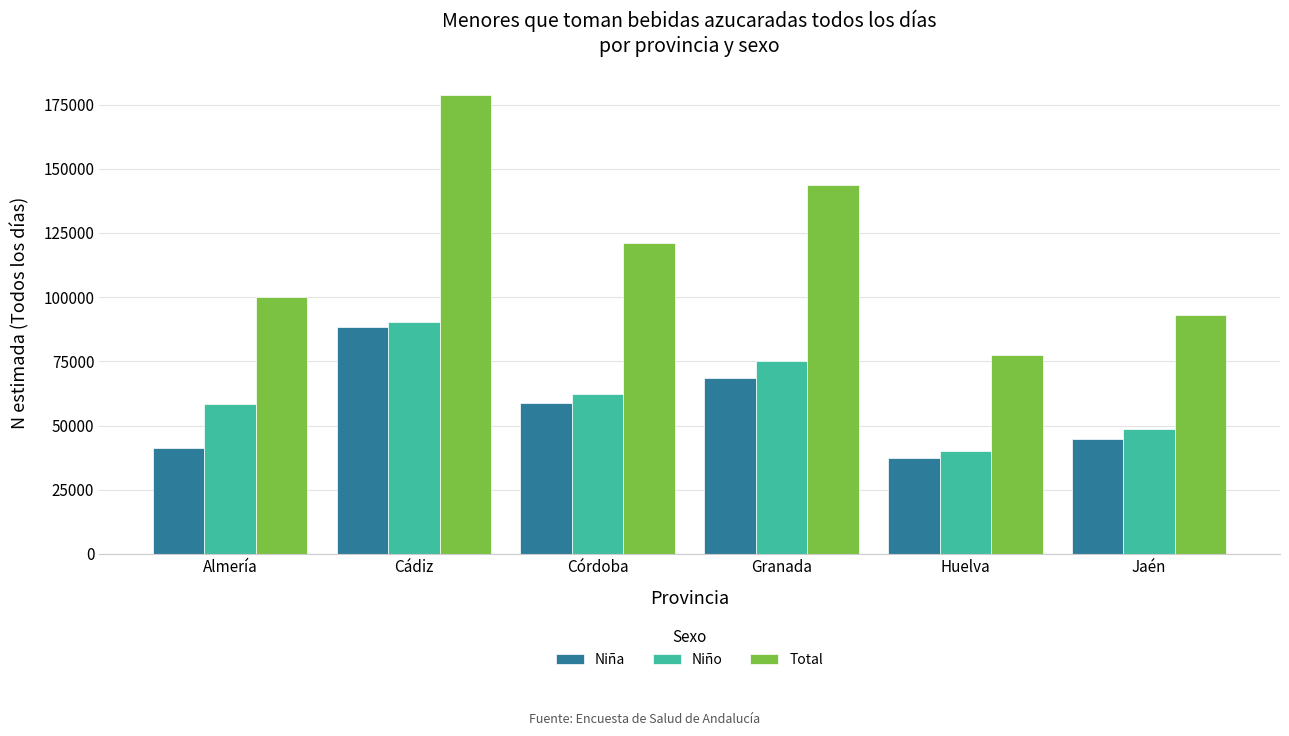

Is the value of Total at Almería greater than the value of Niño at Jaén?

Yes